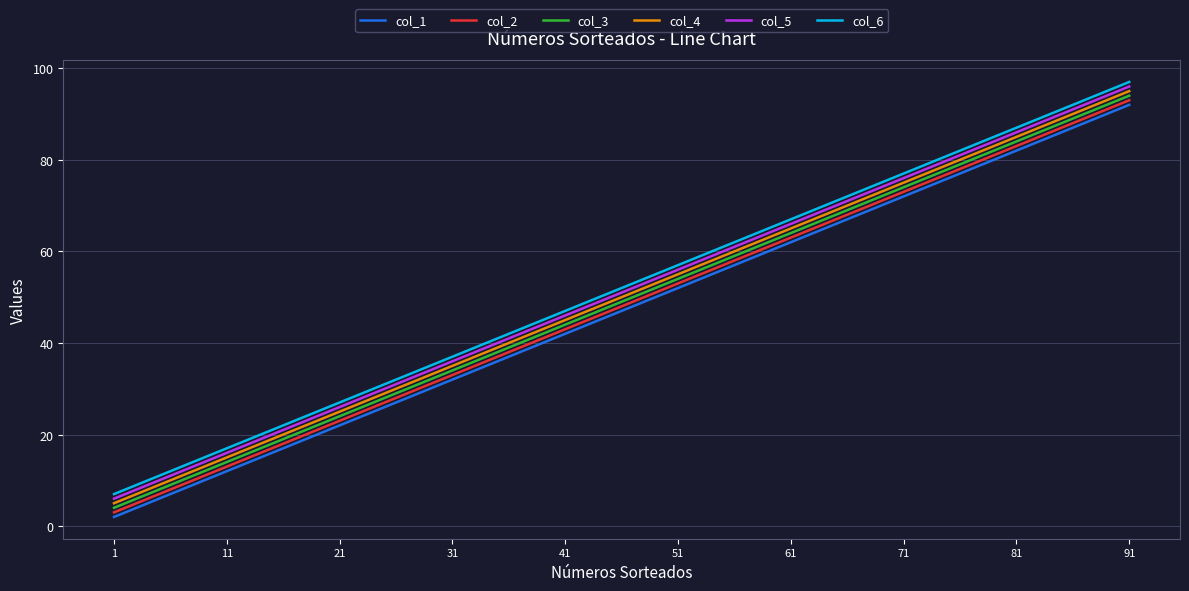

List the labels in order of col_4 value, largest first.

91, 81, 71, 61, 51, 41, 31, 21, 11, 1